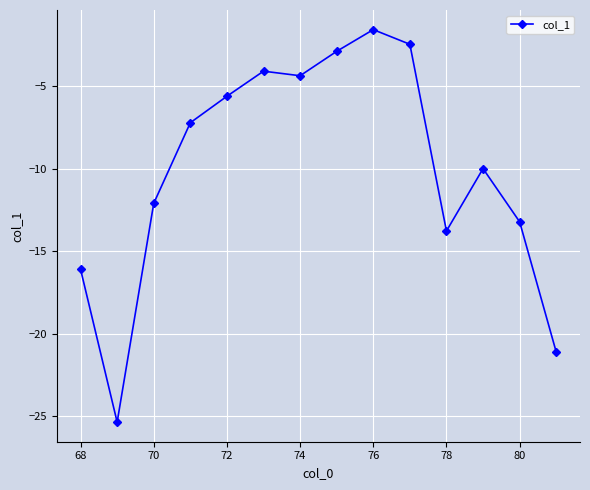

What is the smallest value displayed?

-25.4